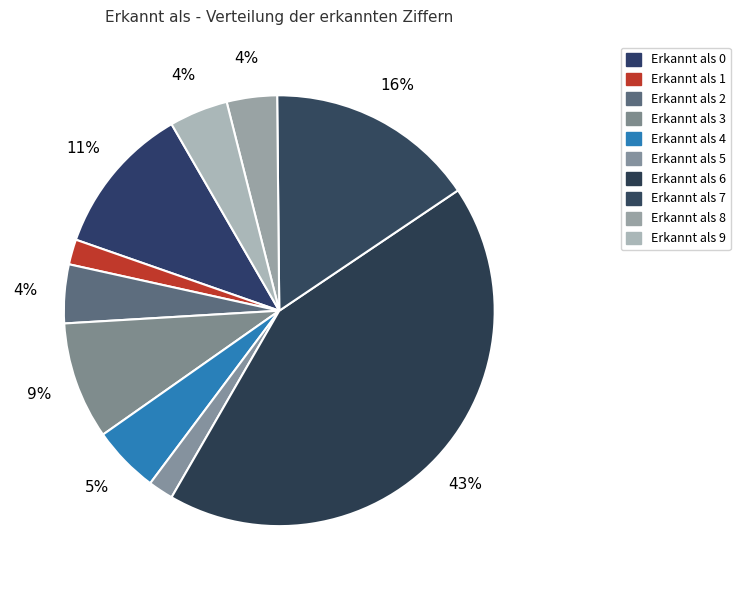

To the nearest percent, what is the average slice percentage?

10%